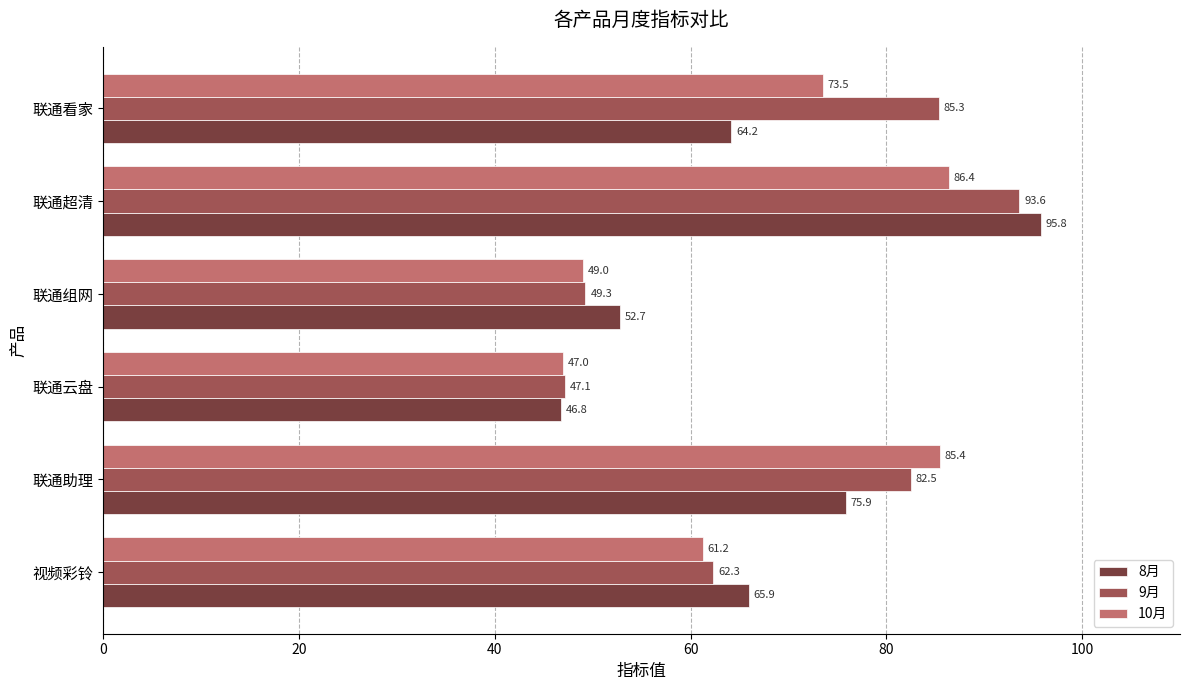

True or false: 8月 has a value of 93.6 at 联通看家.

False